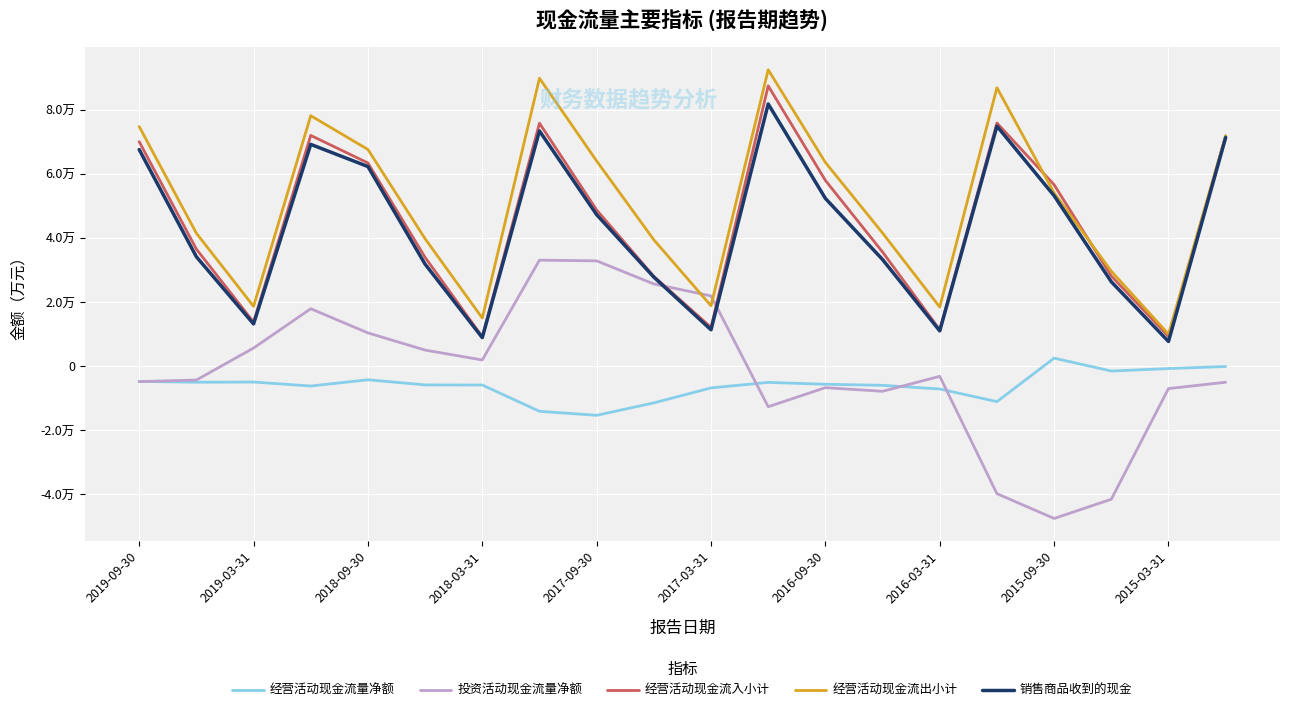

What is the lowest value of the 经营活动现金流量净额 series?

-15316